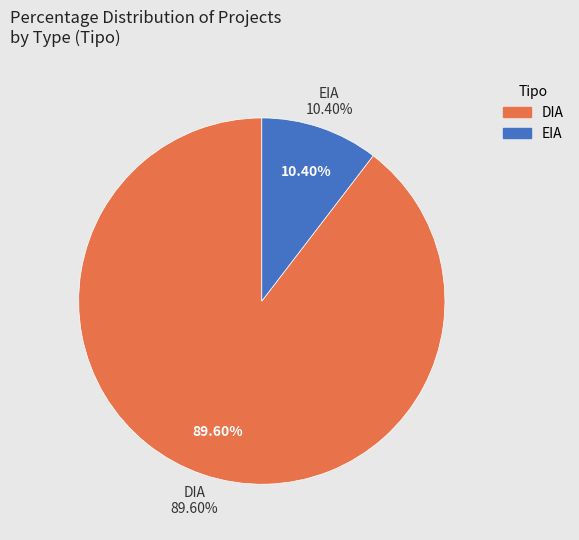

What is the total percentage of EIA and DIA?

100.0%